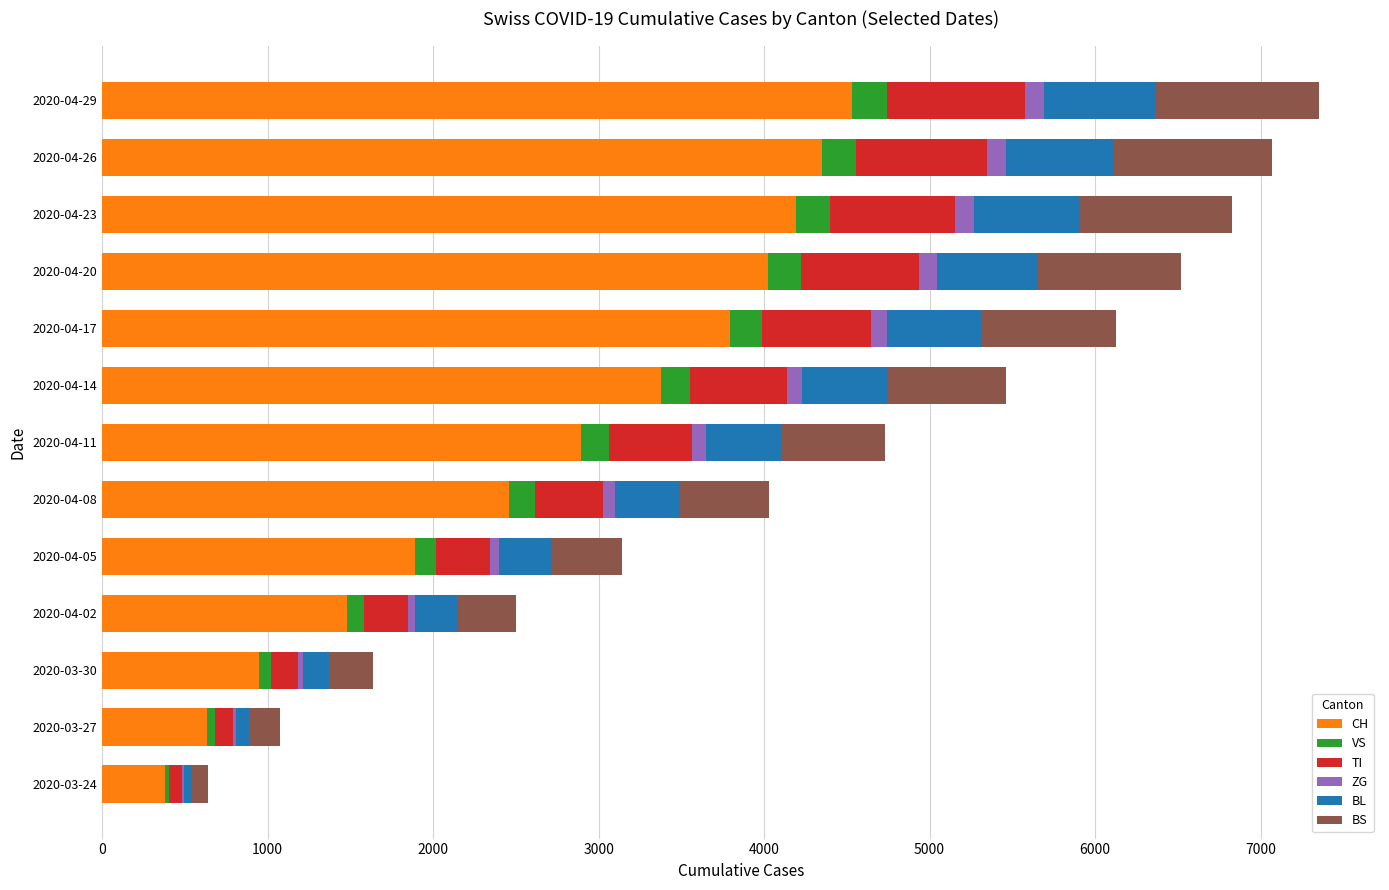

At which label does CH reach its peak?

2020-04-29